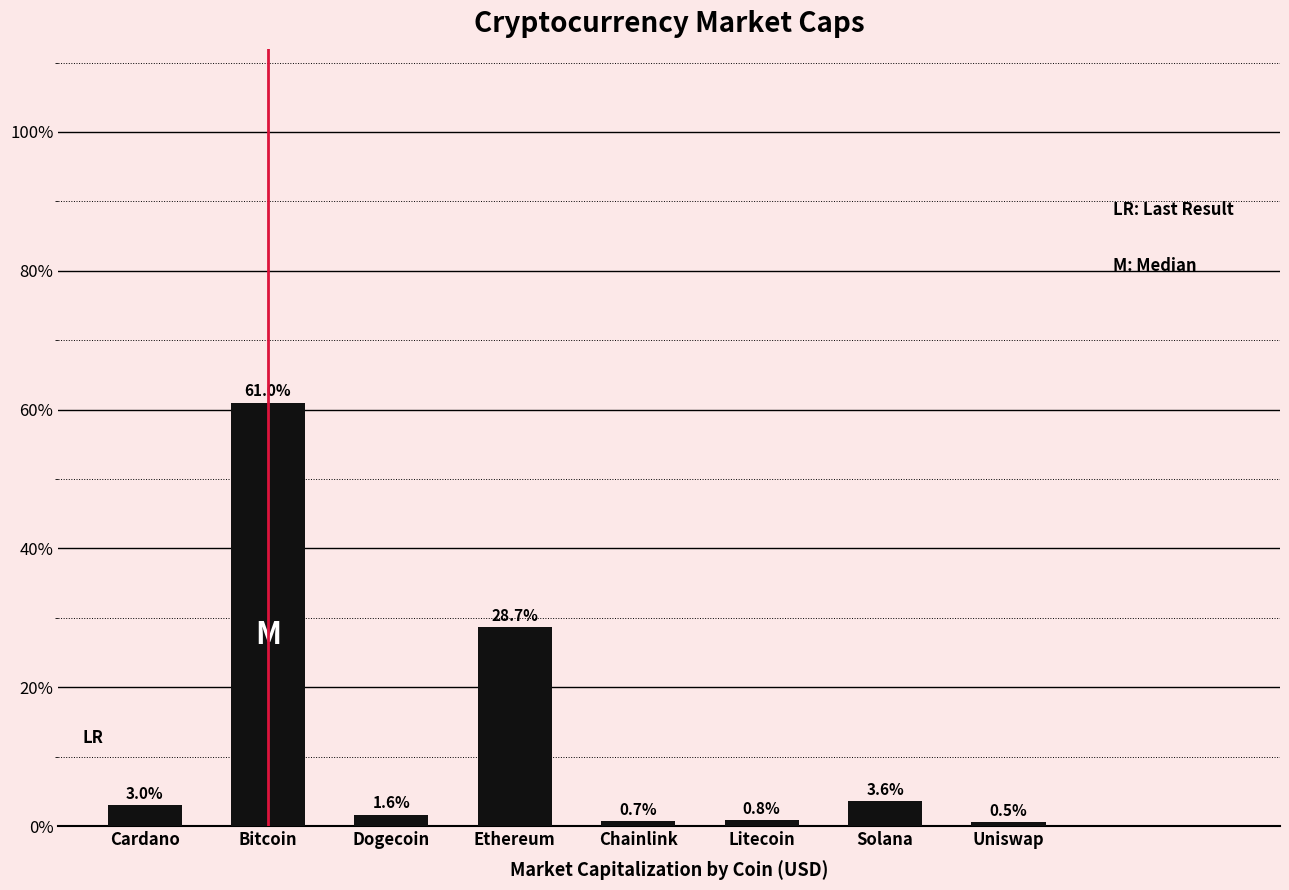

What is the label of the 2nd bar from the right?

Solana